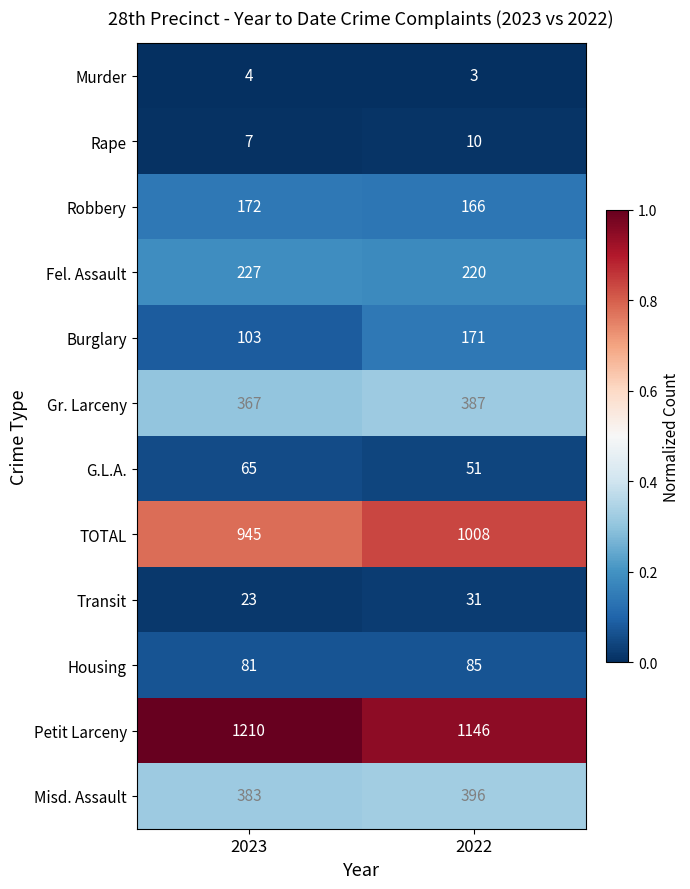

At which category is the sum across all series the highest?

2022